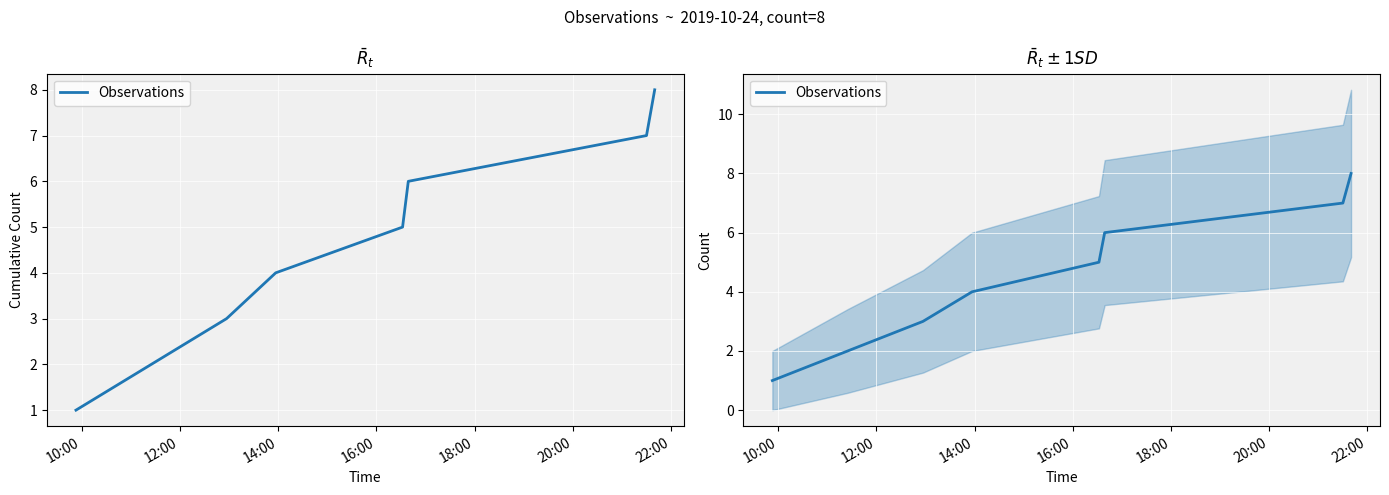

How many lines are shown in the chart?

1